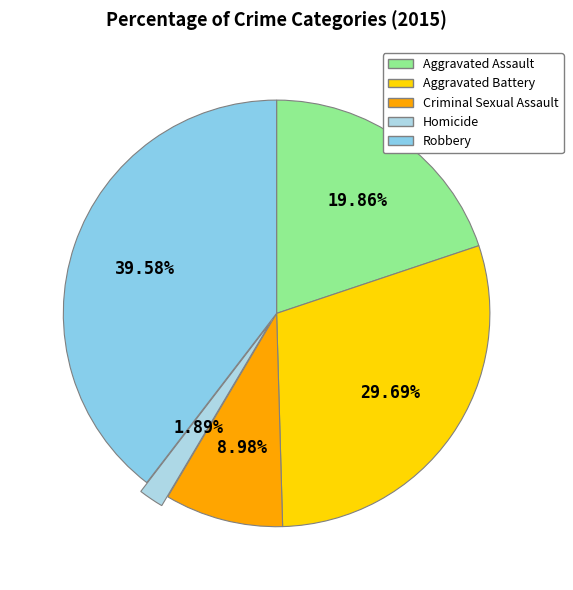

Which category has the smallest portion of the pie?

Homicide